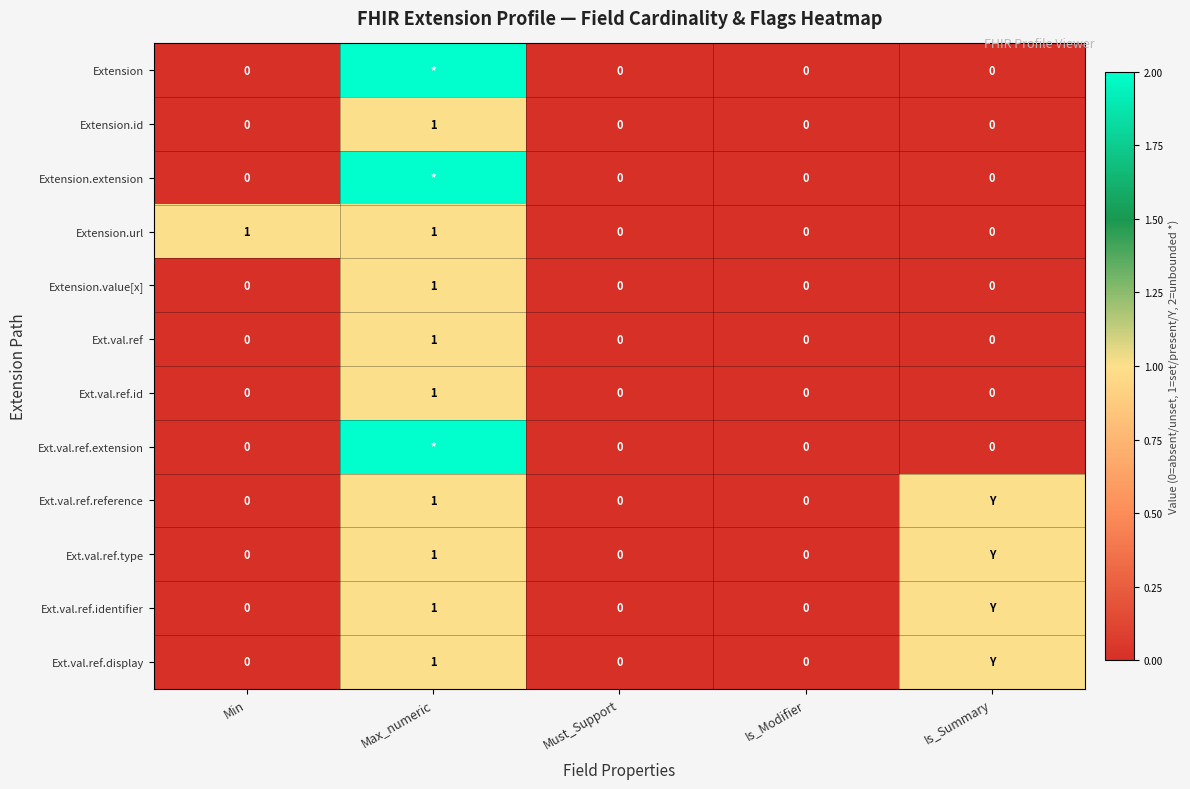

The Ext.val.ref.display series shows 1 at Max_numeric. True or false?

True